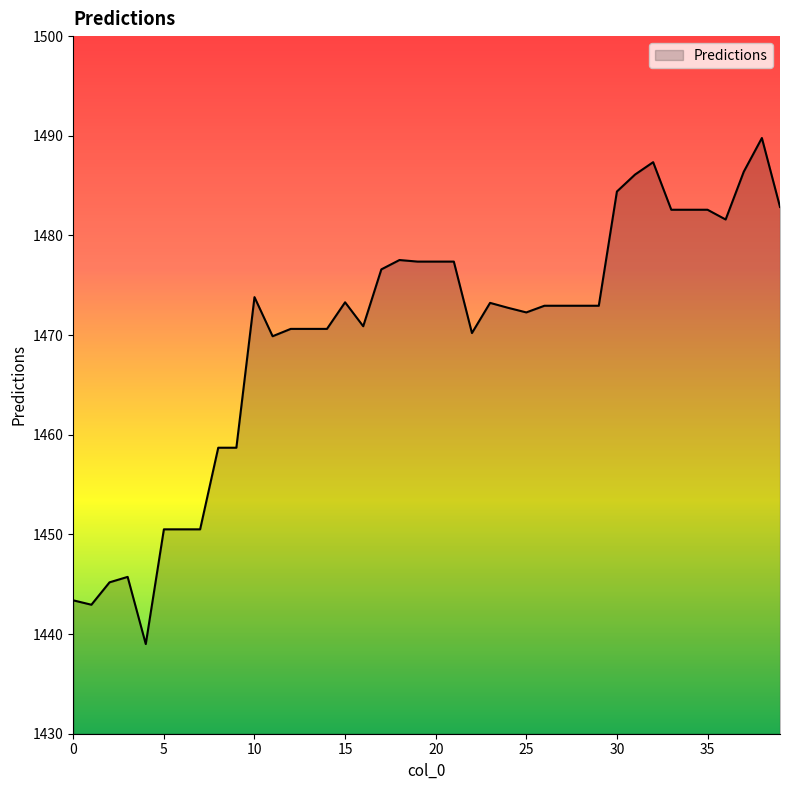

What is the difference between the maximum and minimum values?

50.8